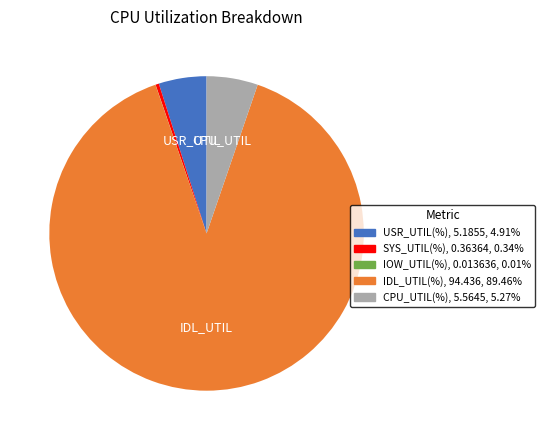

Is the sum of IDL_UTIL(%) and SYS_UTIL(%) greater than half?

Yes